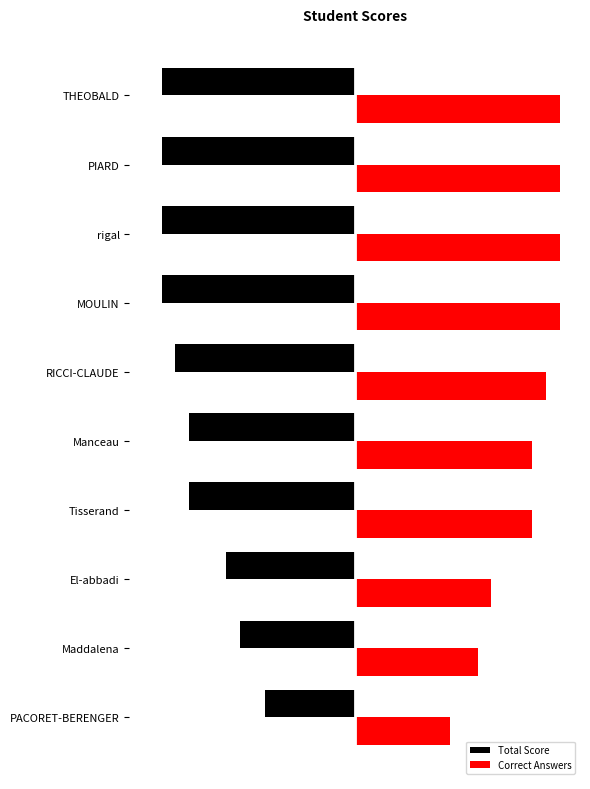

What are all the series names shown in the legend?

Total Score, Correct Answers